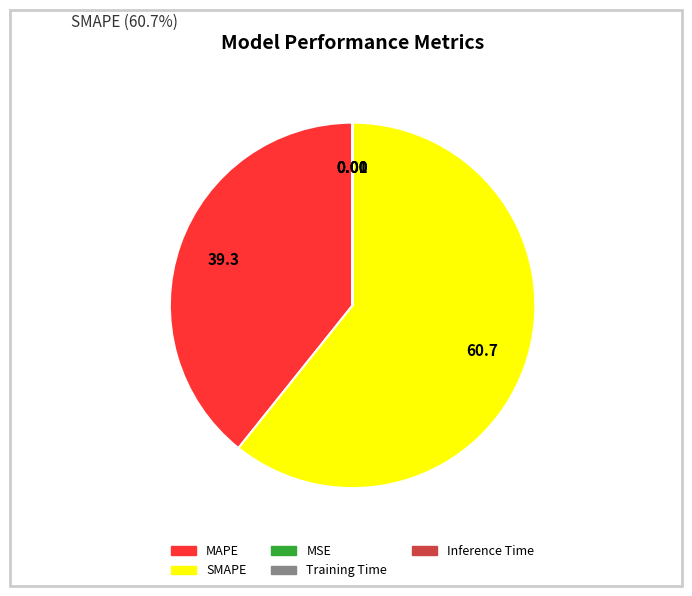

What is the largest slice in the pie chart?

SMAPE